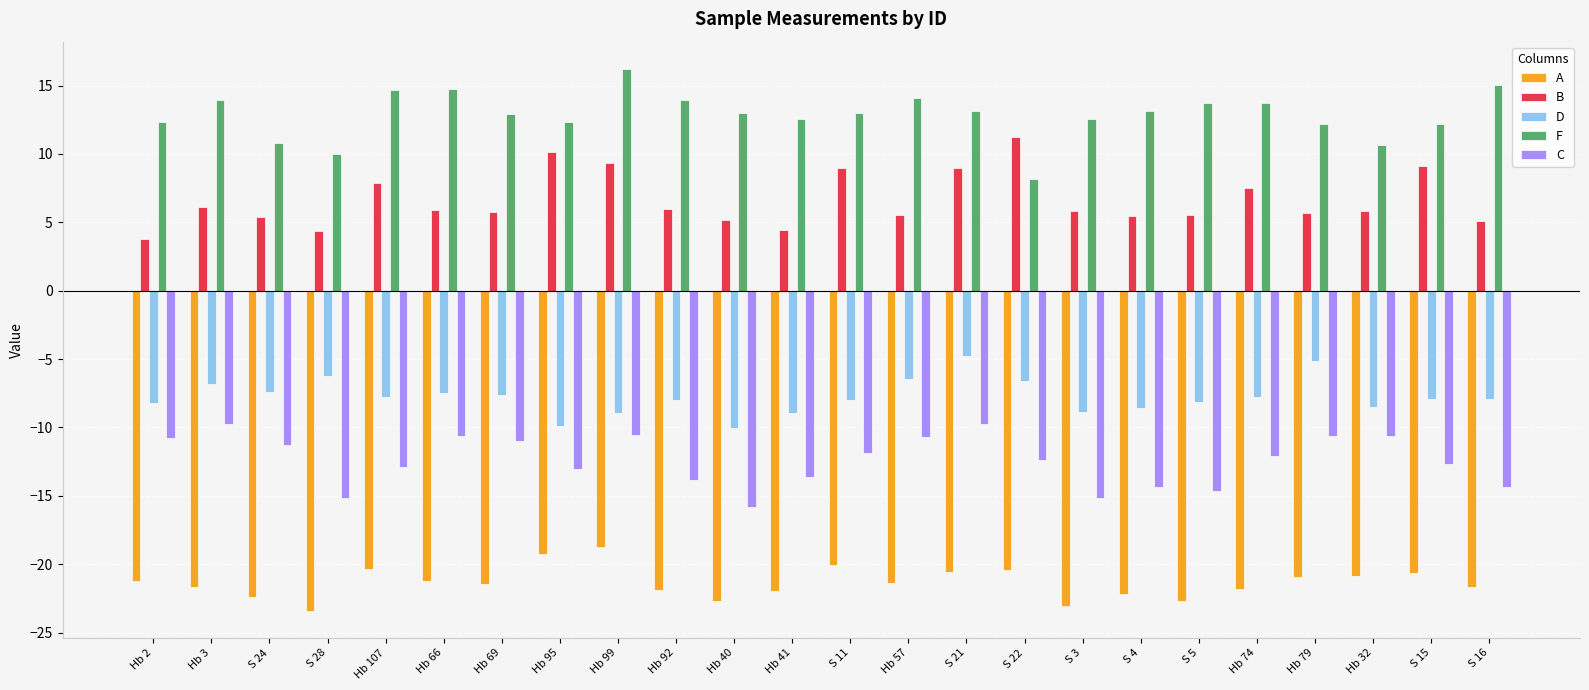

What is the spread (max minus min) of values at S 16?

36.7